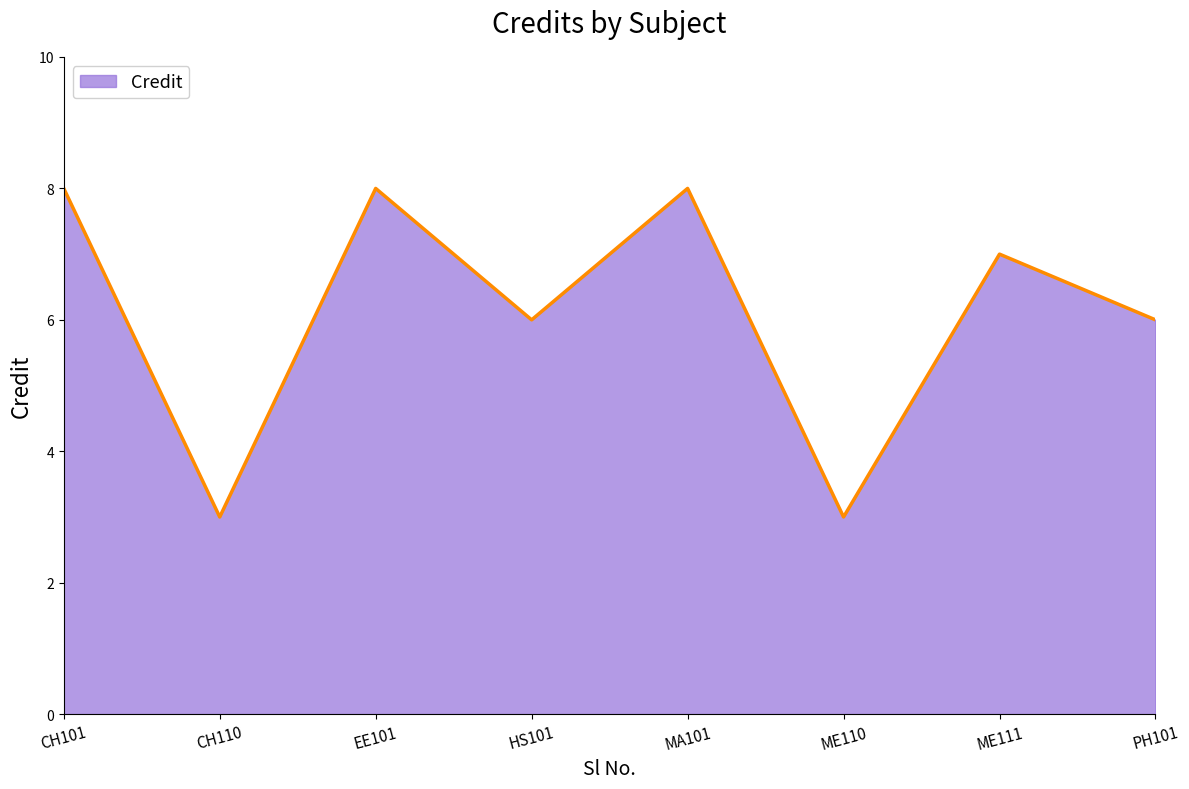

What is the difference between the maximum and minimum values?

5